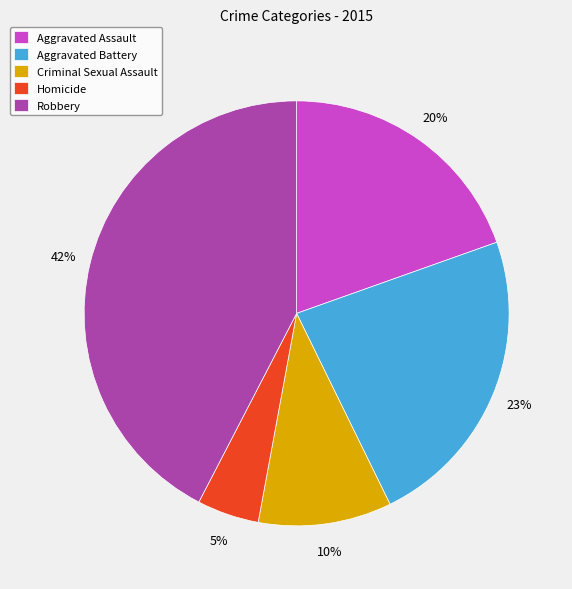

Is the sum of Aggravated Assault and Homicide greater than half?

No